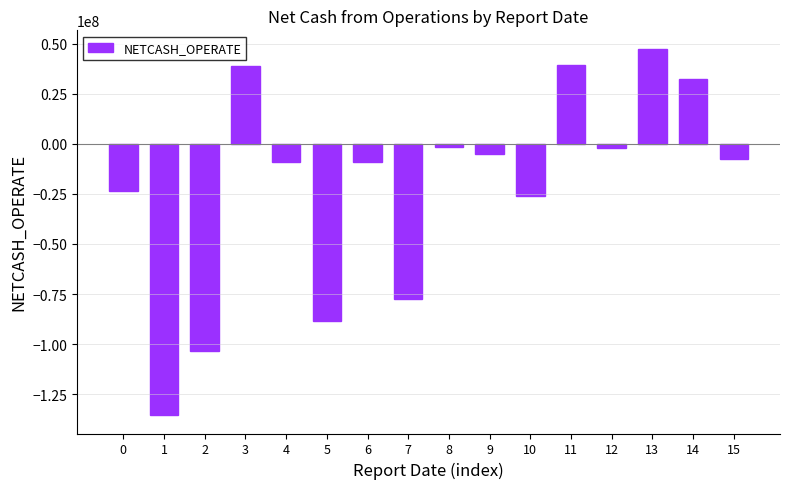

What is the average value?

-20647656.2